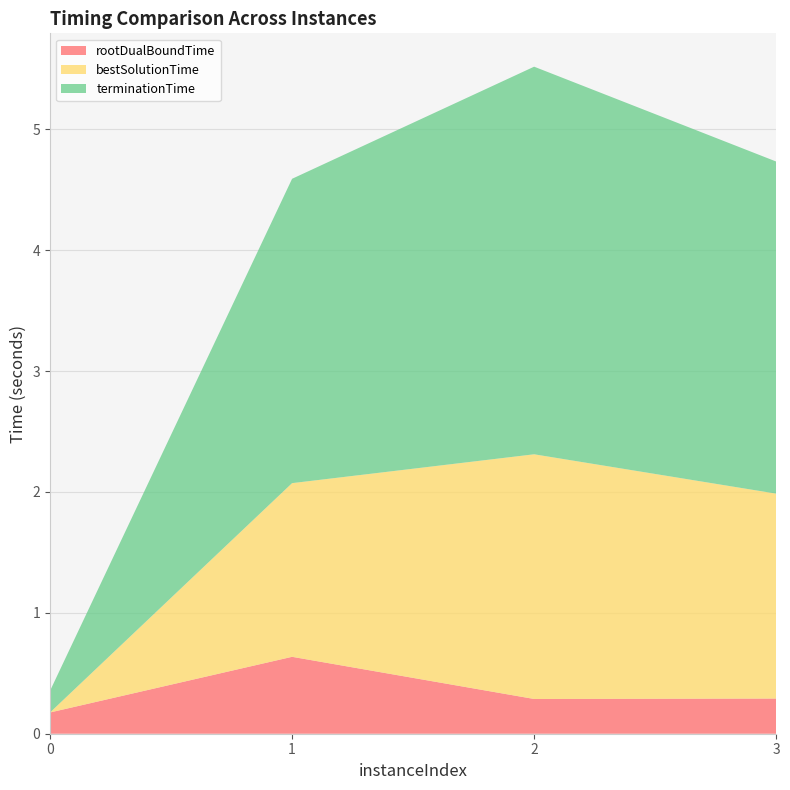

Reading left to right, list all the values displayed in this chart.

rootDualBoundTime: 0.2	0.6	0.3	0.3
bestSolutionTime: 0.0	1.4	2.0	1.7
terminationTime: 0.2	2.5	3.2	2.7